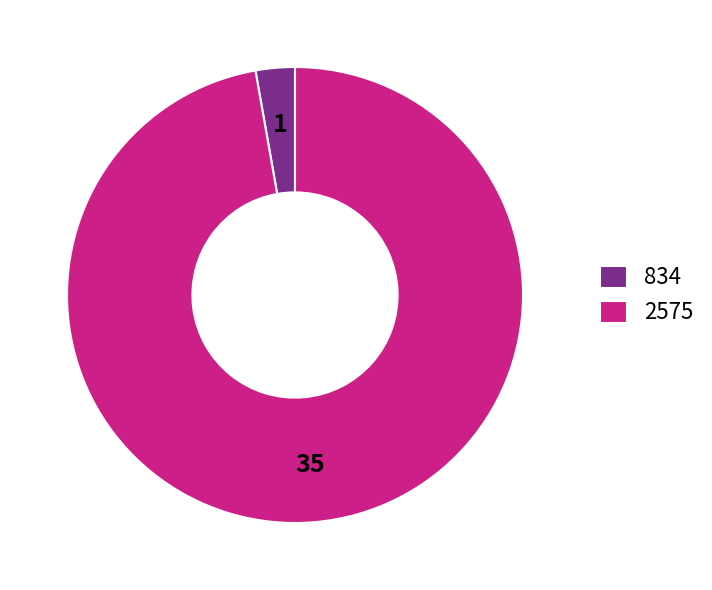

How many slices are in this pie chart?

2